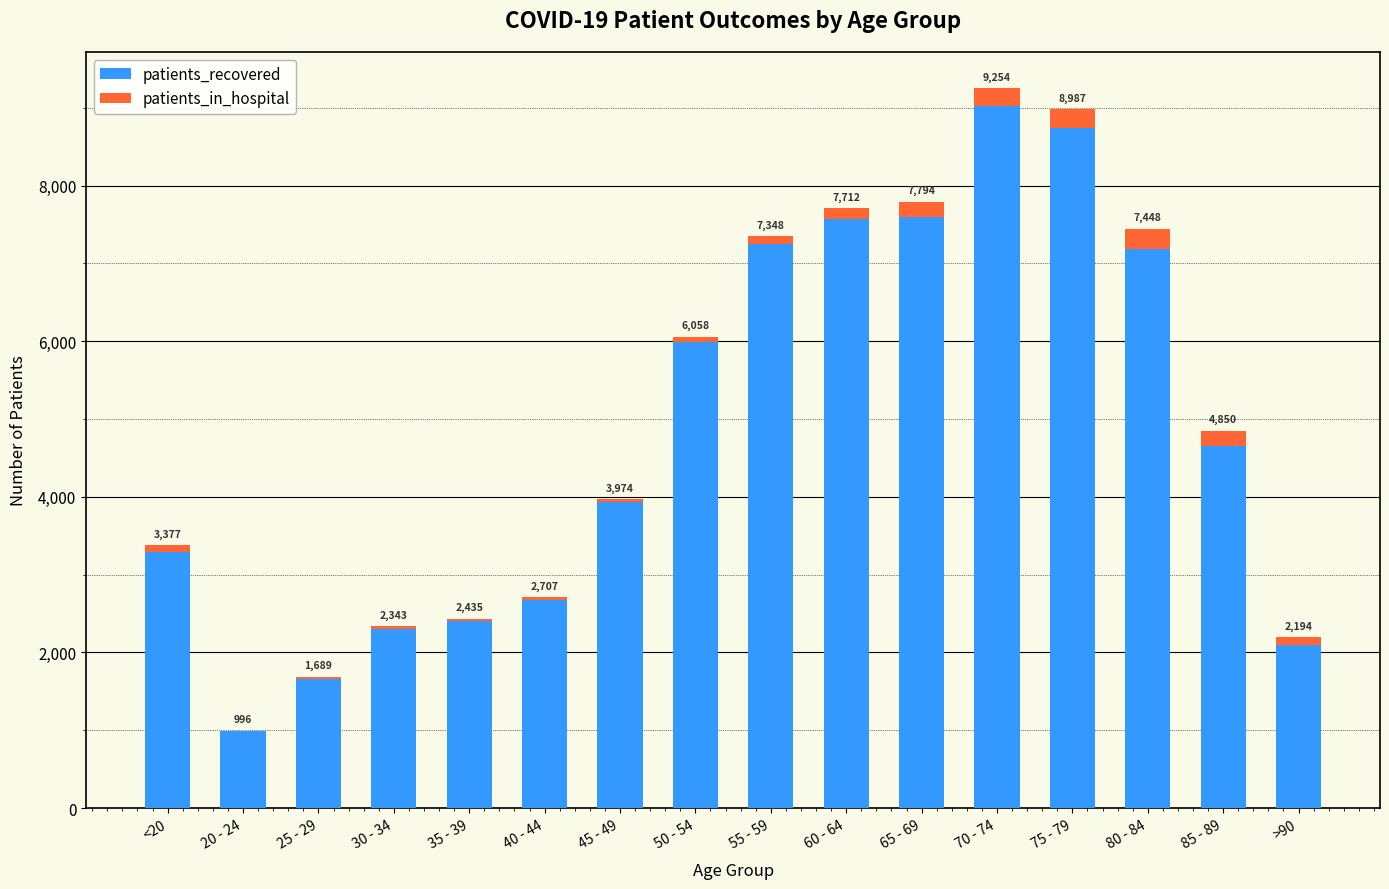

Does the chart contain stacked bars?

Yes